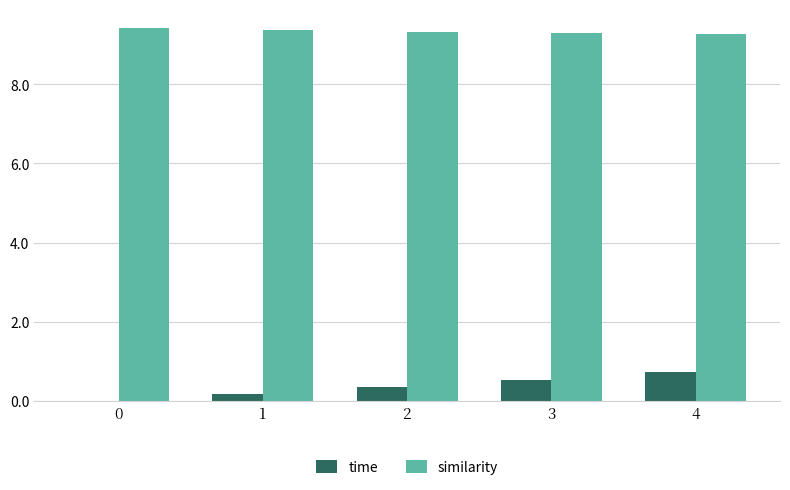

The value of time at 4 is 0.7. True or false?

True